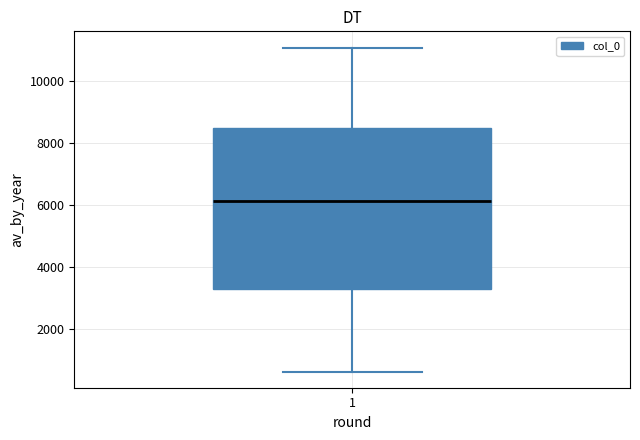

Read this box plot against the y-axis: the position of the median line, the range covered by the box, and the ends of both whiskers. The values are not printed on the chart, so give them approximately, as read against the axis.

median 6200, box 3200 to 8400, whiskers 600 to 11000